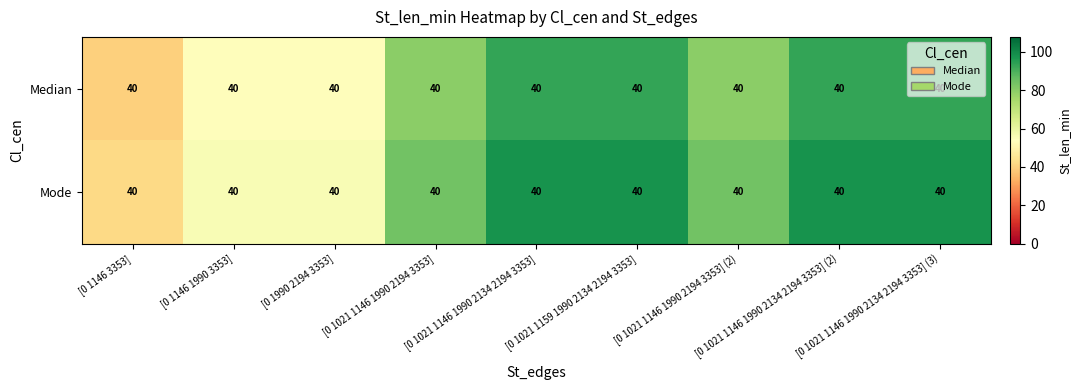

At [0 1021 1146 1990 2134 2194 3353] (2), list the series in order from largest to smallest.

Mode, Median